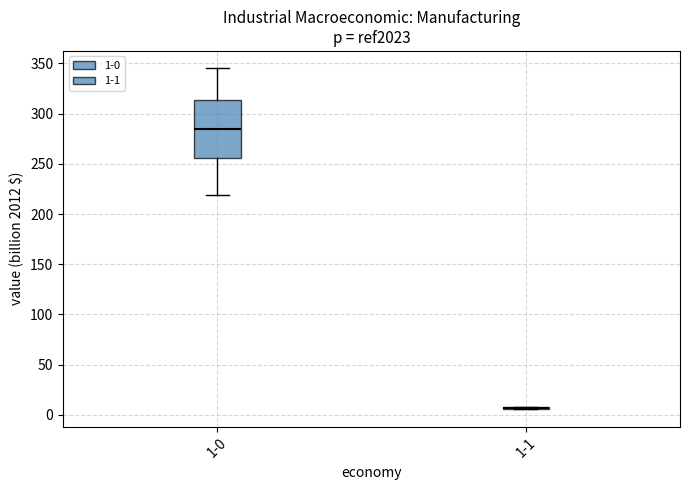

Reading left to right, read every box against the y-axis: the position of its median line, the range the box covers, and the ends of its whiskers. The values are not printed on the chart, so give them approximately, as read against the axis.

1-0: median 285, box 255 to 315, whiskers 220 to 345
1-1: box collapsed to a line at 5, whiskers 5 to 10